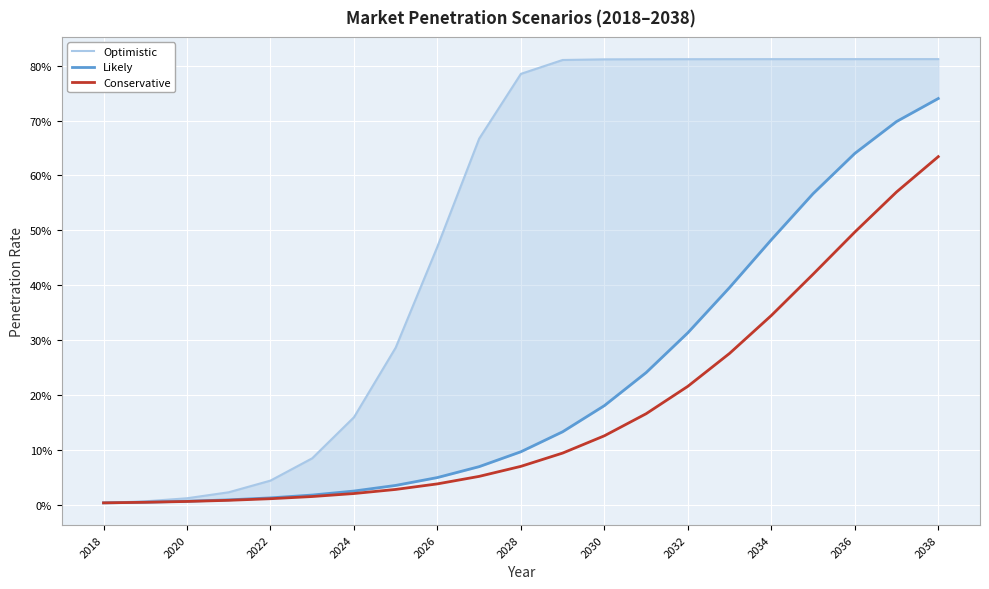

Which series has the largest range (max minus min)?

Optimistic